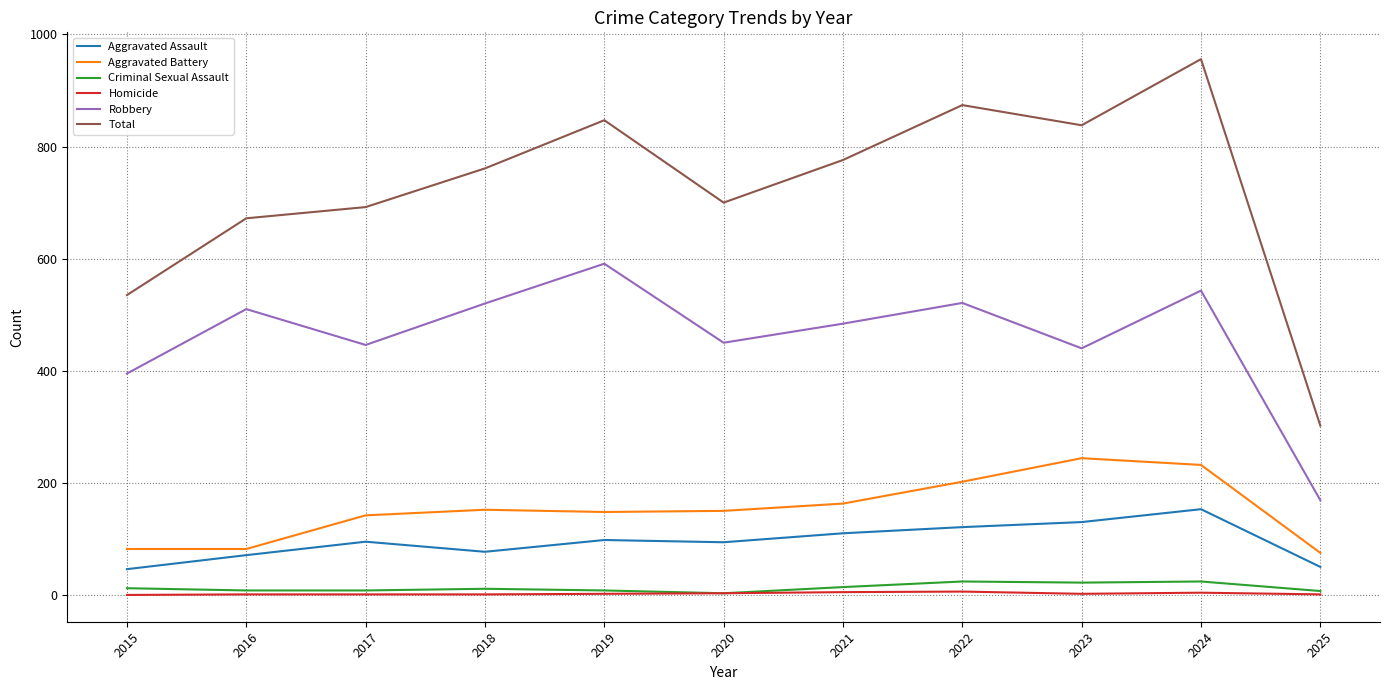

What value does the Criminal Sexual Assault series have at 2017, to the nearest 10?

10